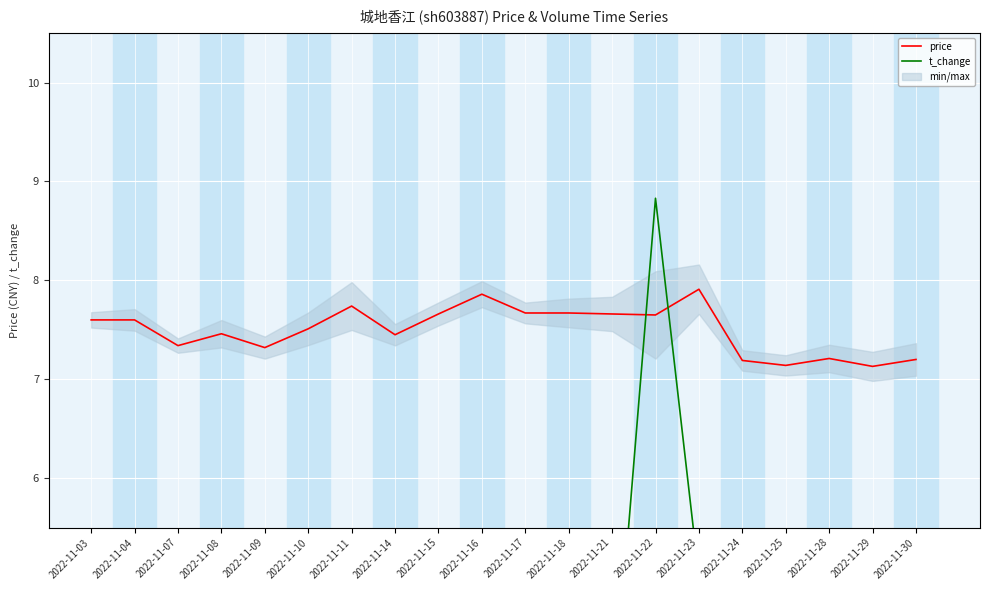

What is the minimum value shown in the chart?

1.4